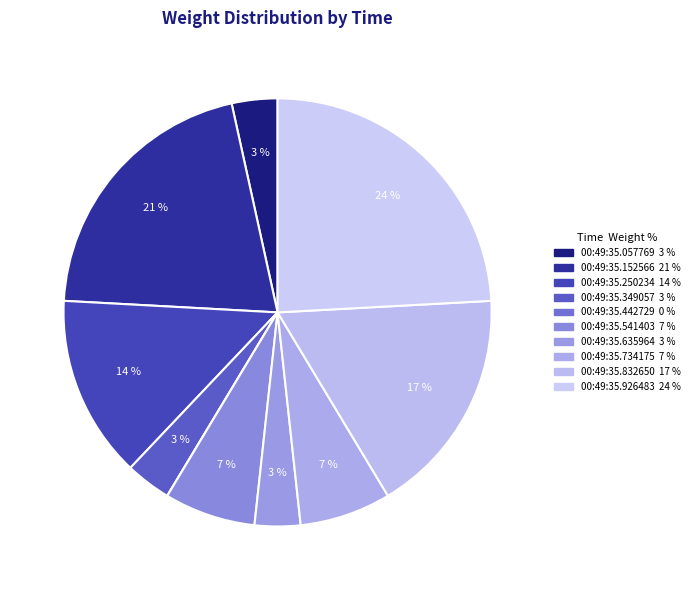

Which has a higher value, 00:49:35.442729 or 00:49:35.057769?

00:49:35.057769